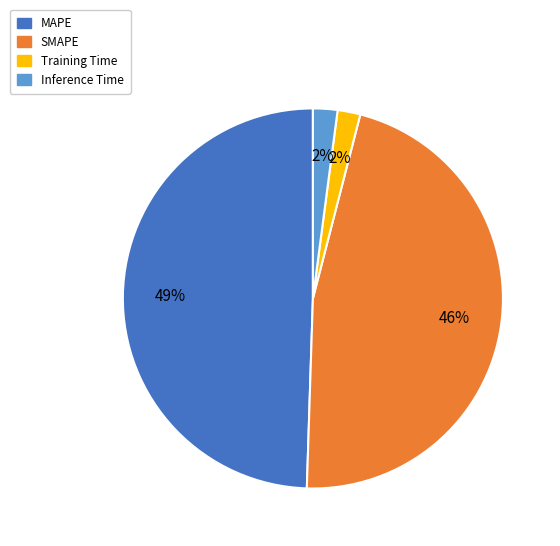

Does Inference Time represent more than half of the total?

No